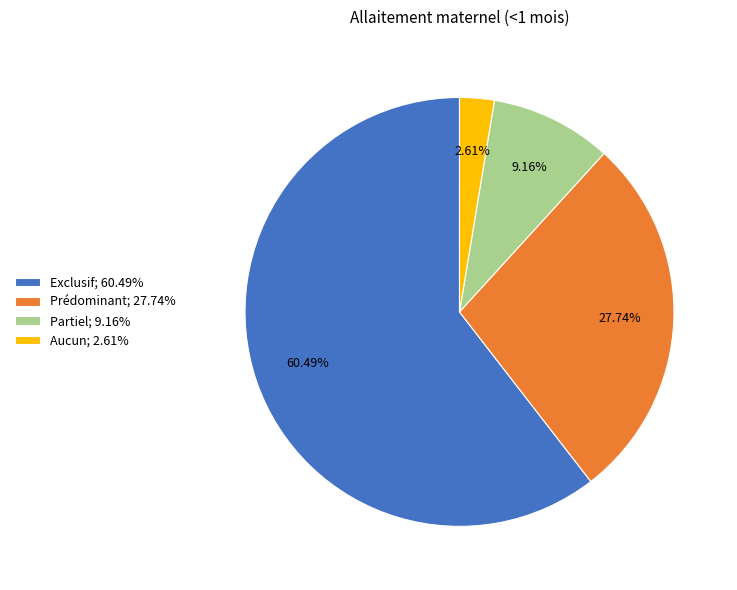

Which slice represents more than half of the pie?

Exclusif